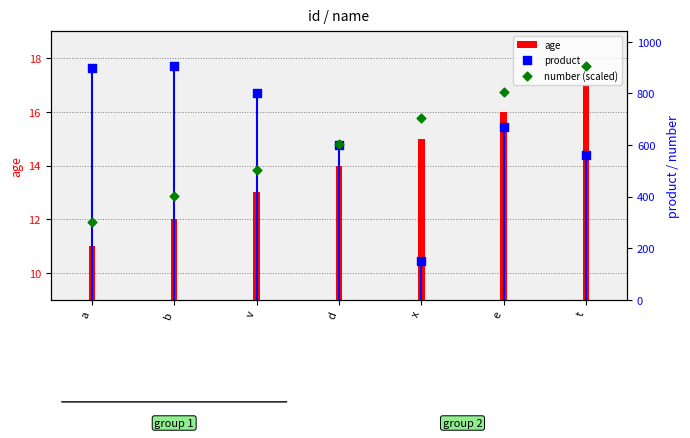

What is the total value across all series at a?

1212.7